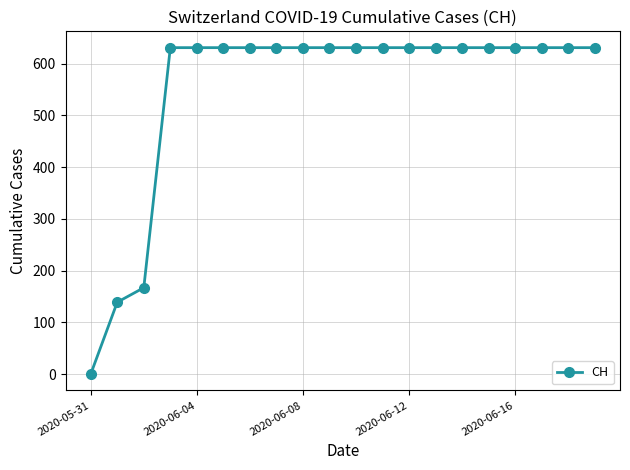

What is the maximum value shown in the chart?

631